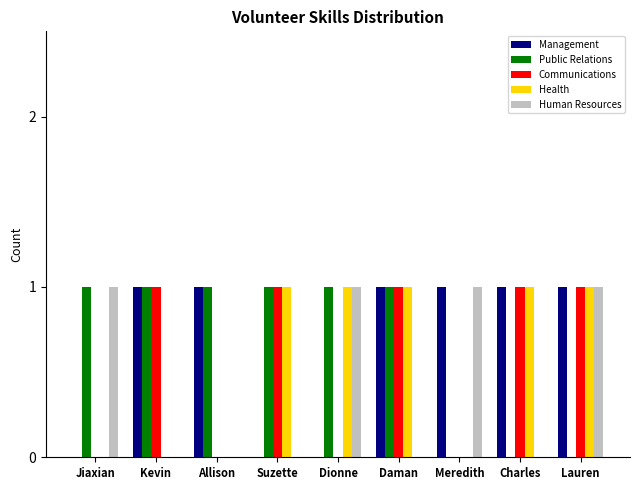

What is the sum of all Public Relations values?

6